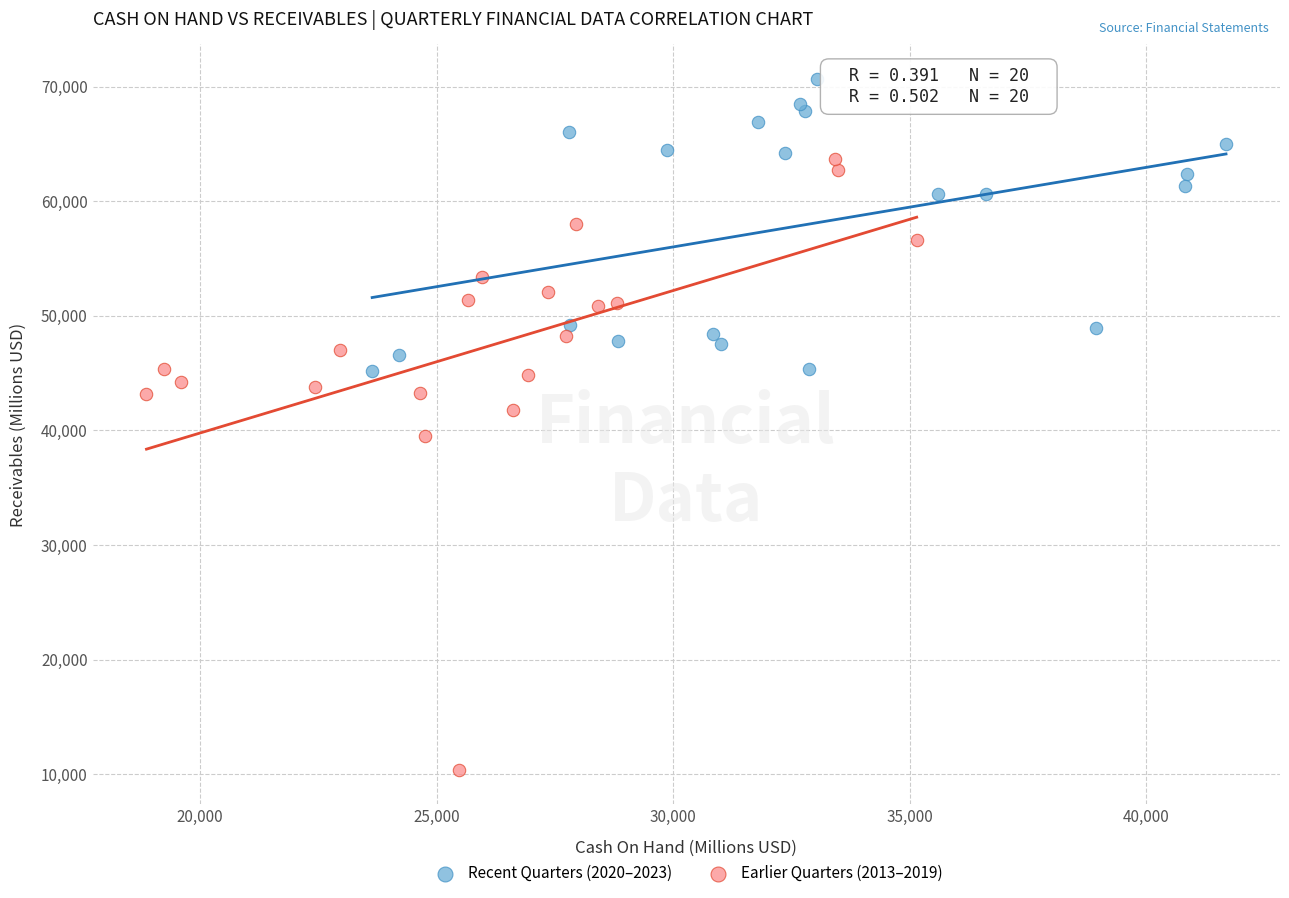

Which series contains the highest Y value?

Recent Quarters (2020–2023)